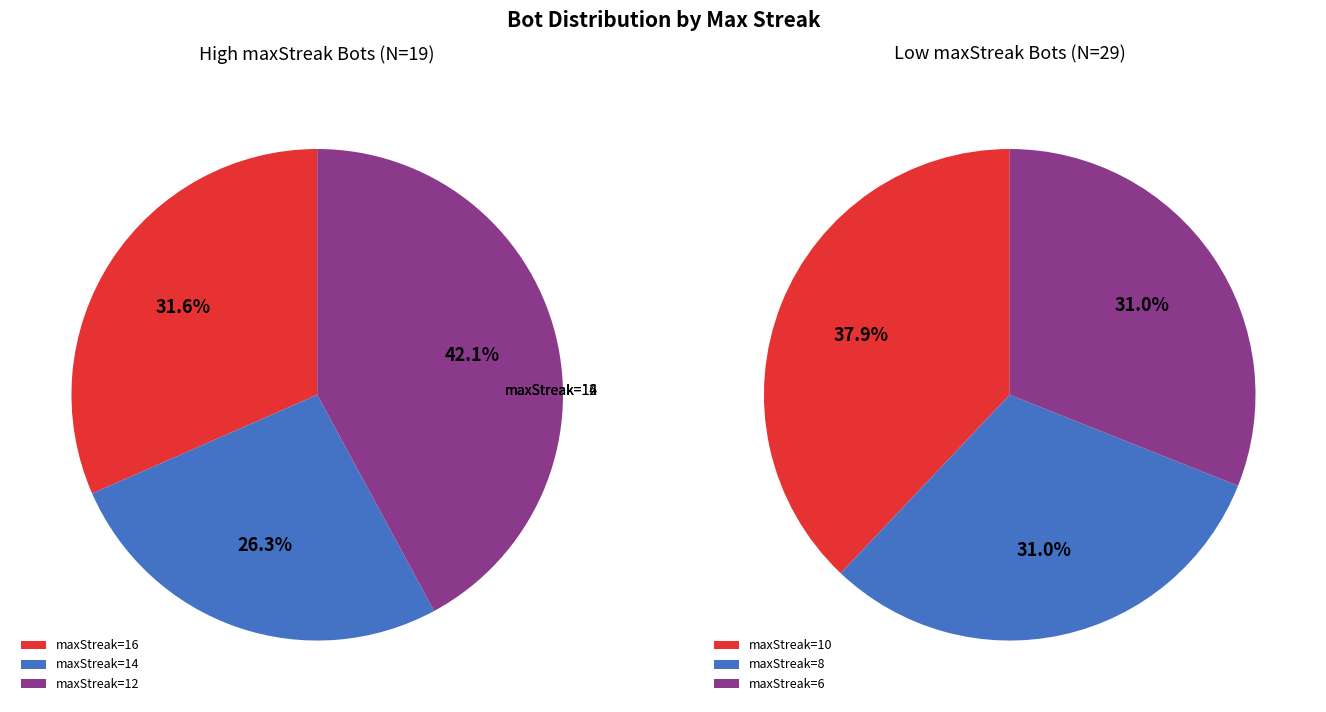

Is maxStreak 8 the majority of the pie?

No